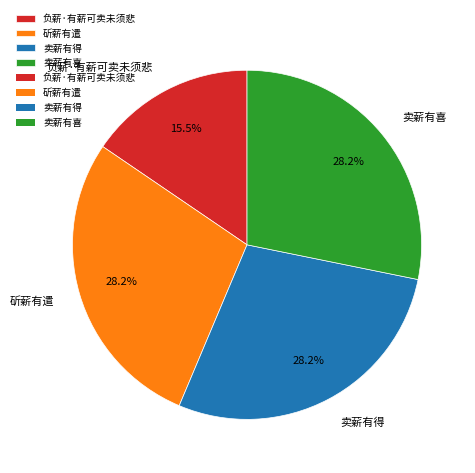

To the nearest percent, what portion does 斫薪有遣 represent?

28%